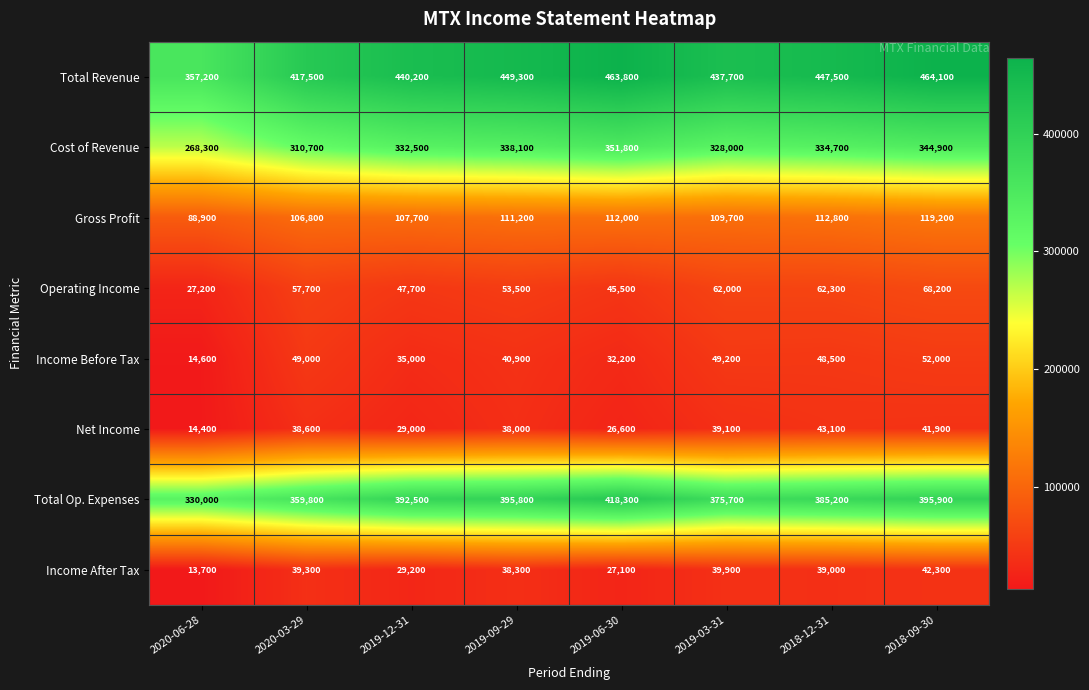

True or false: Income After Tax has a value of 13700 at 2020-06-28.

True